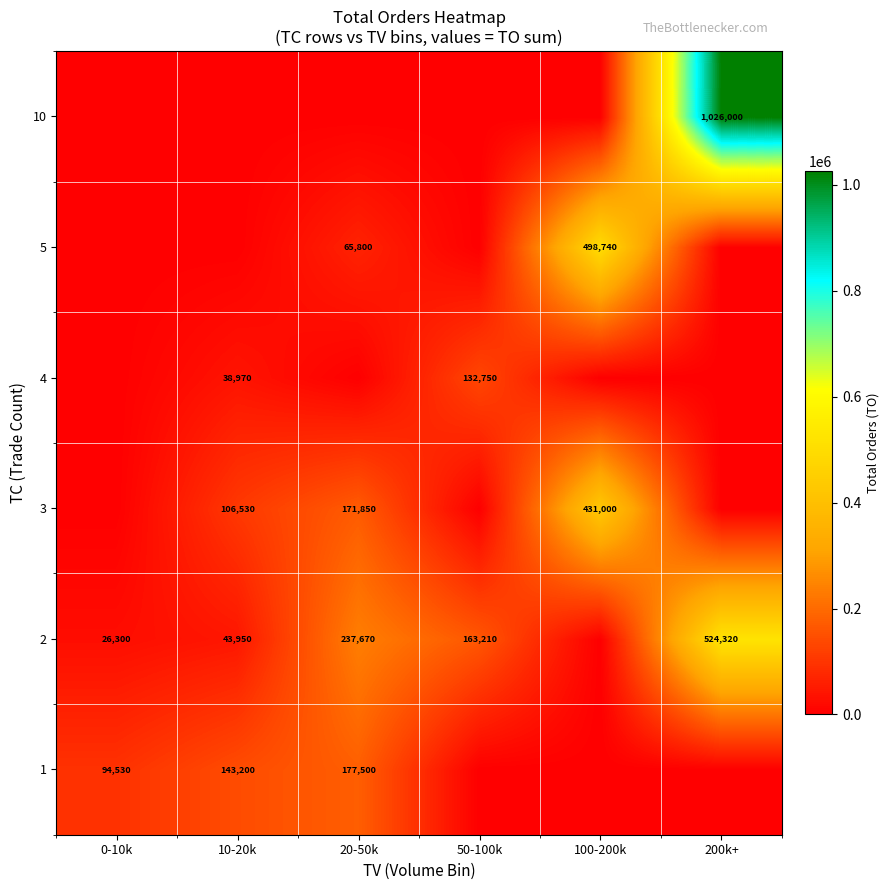

True or false: 5 has a value of 65800 at 20-50k.

True